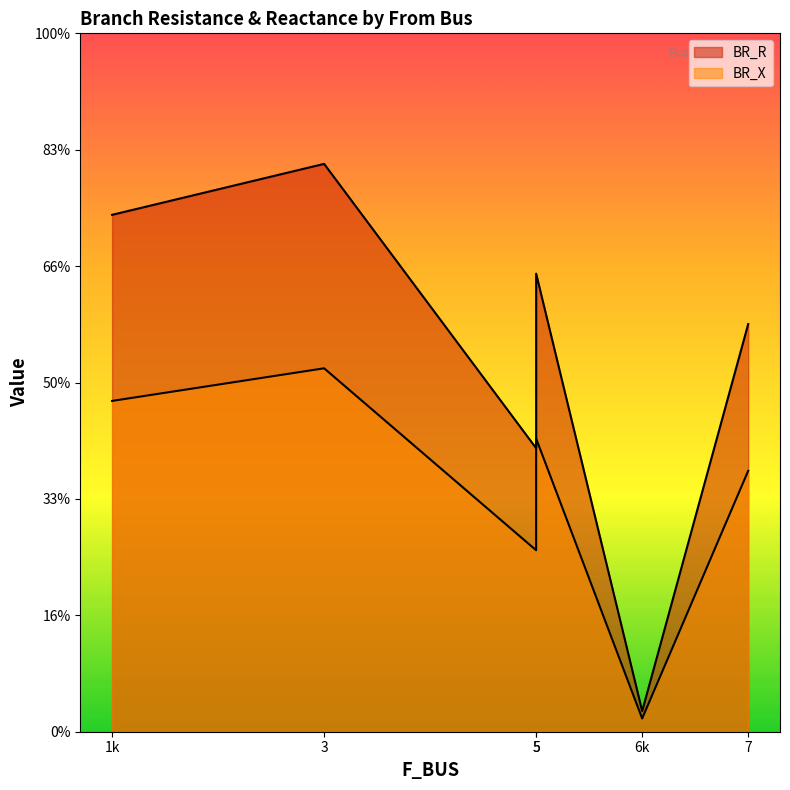

What is the sum of the BR_X values at 6 and 5?

0.8